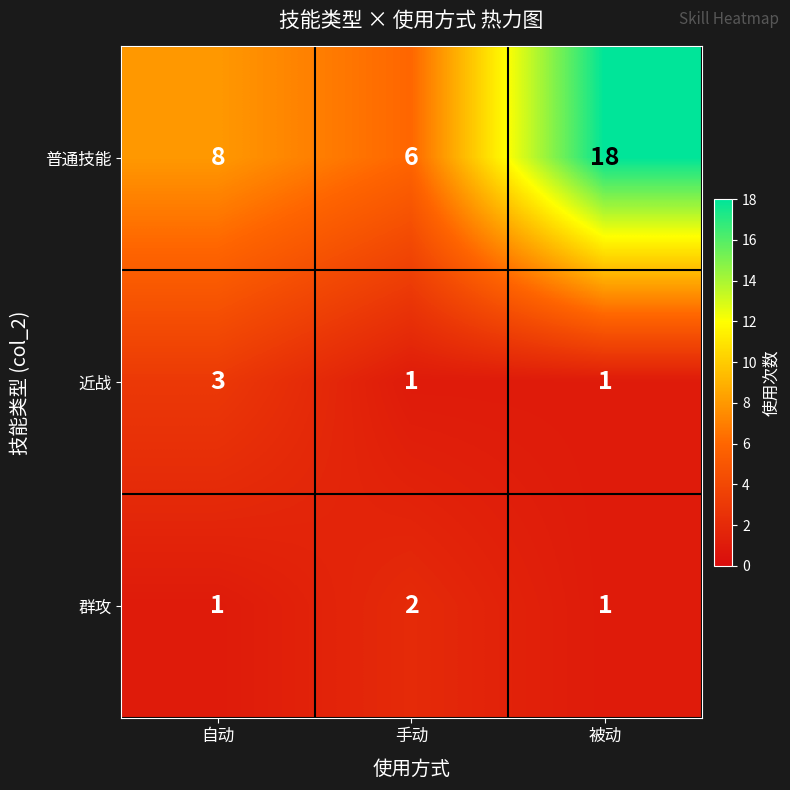

Count the 普通技能 values in the range 6 to 18.

3